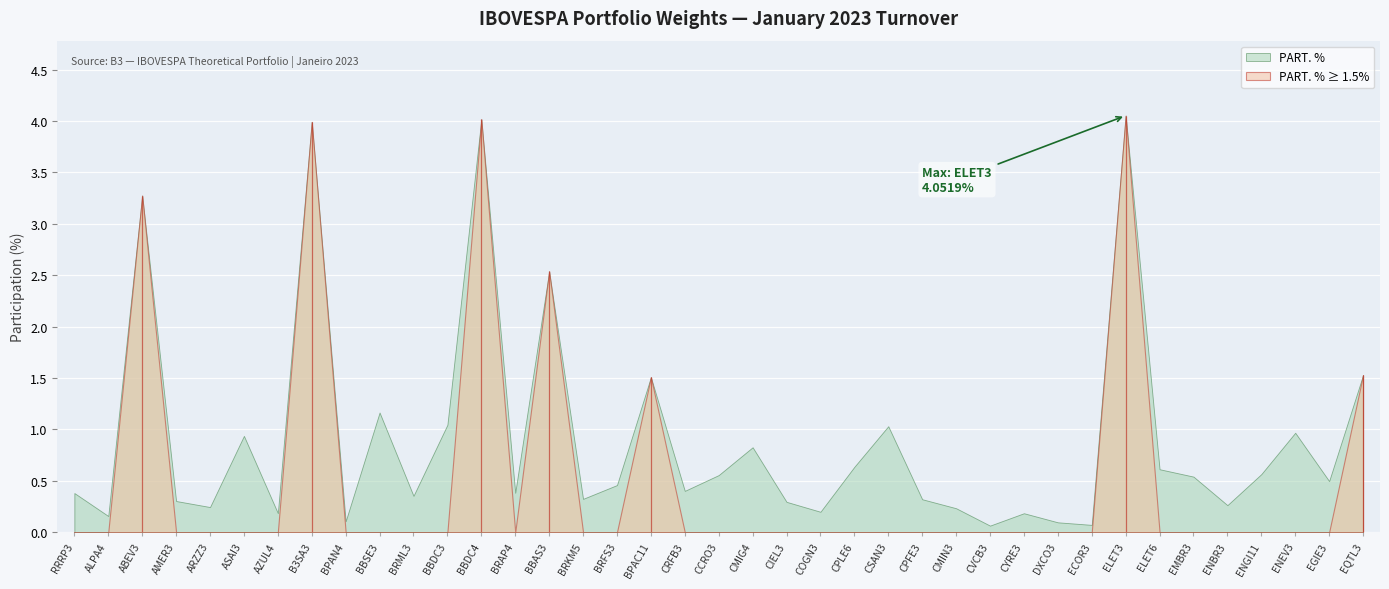

What is the value of the 27th point from the left?

0.2